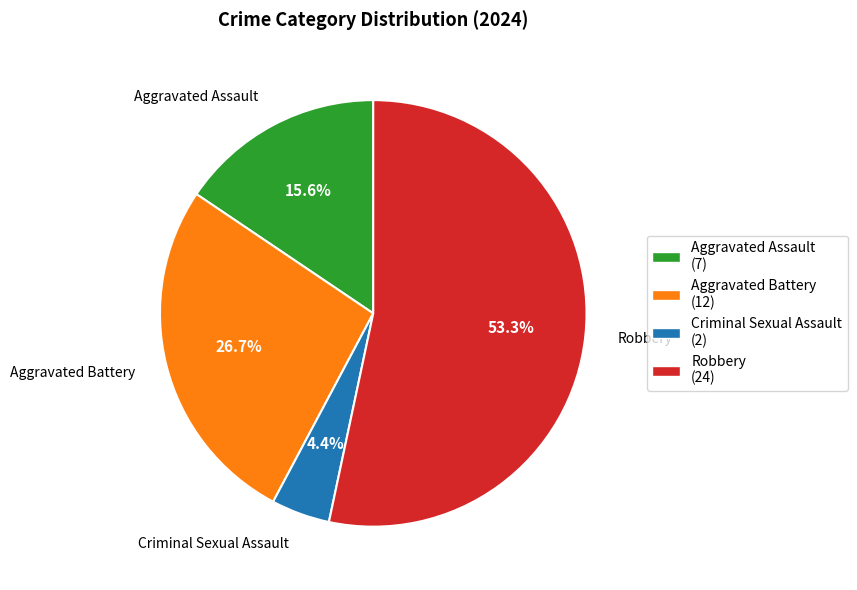

Count the number of slices in the pie.

4